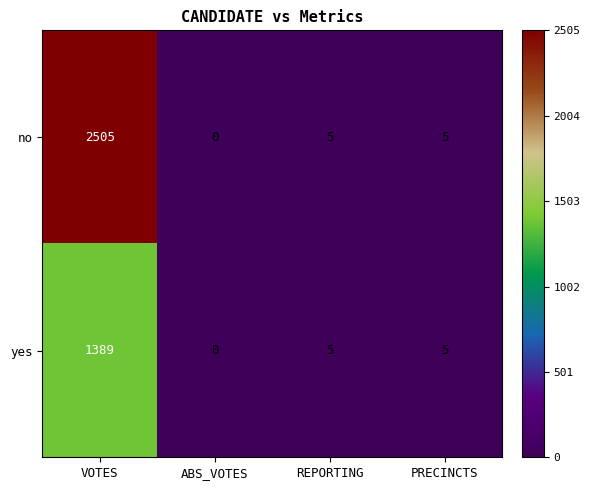

Rank the series by their maximum value, from highest to lowest.

no, yes